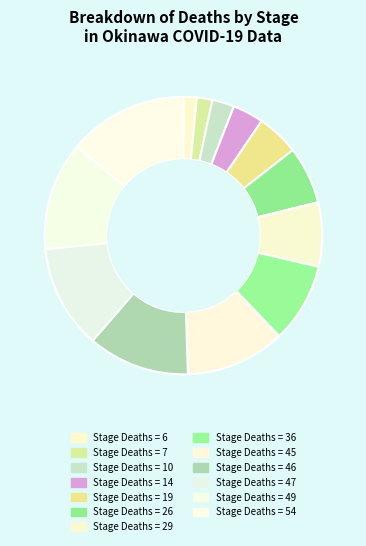

Count the number of slices in the pie.

13